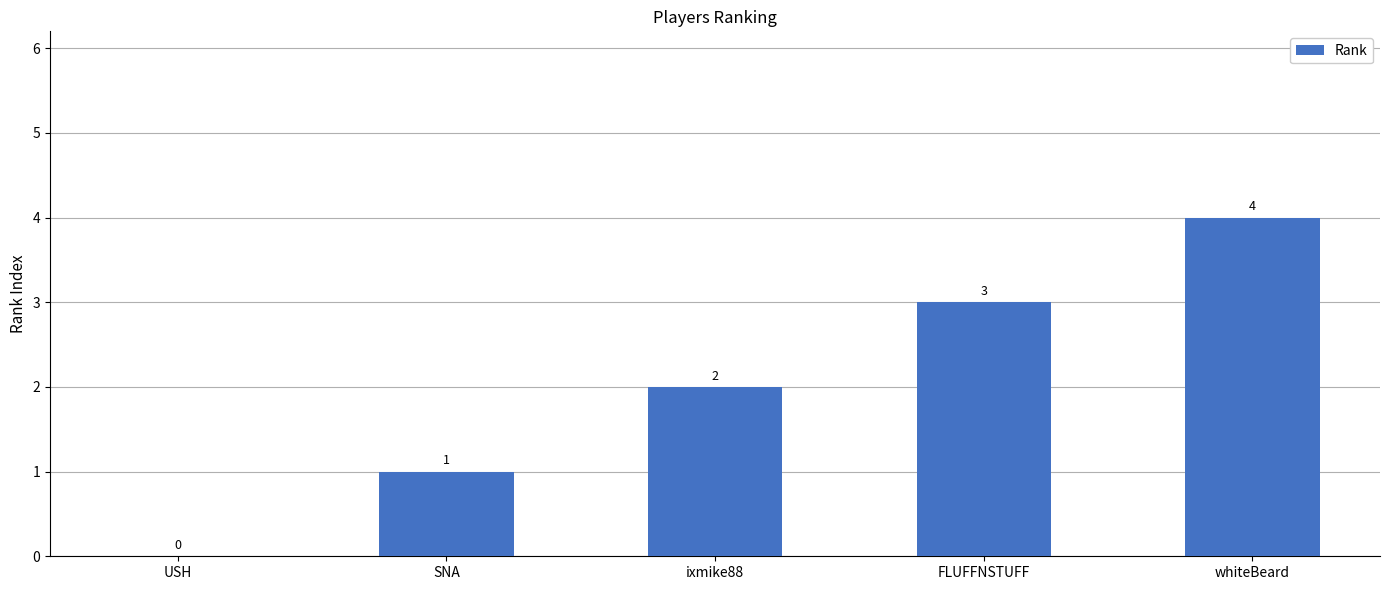

Reading left to right, list all the values displayed in this chart.

USH=0	SNA=1	ixmike88=2	FLUFFNSTUFF=3	whiteBeard=4